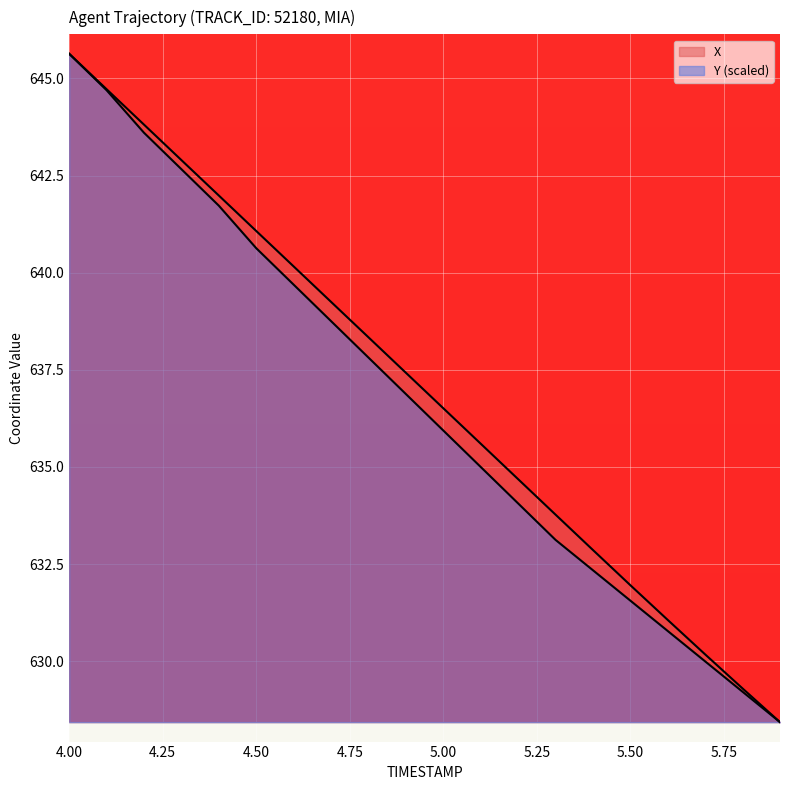

Which label corresponds to the smallest value in the chart?

5.9